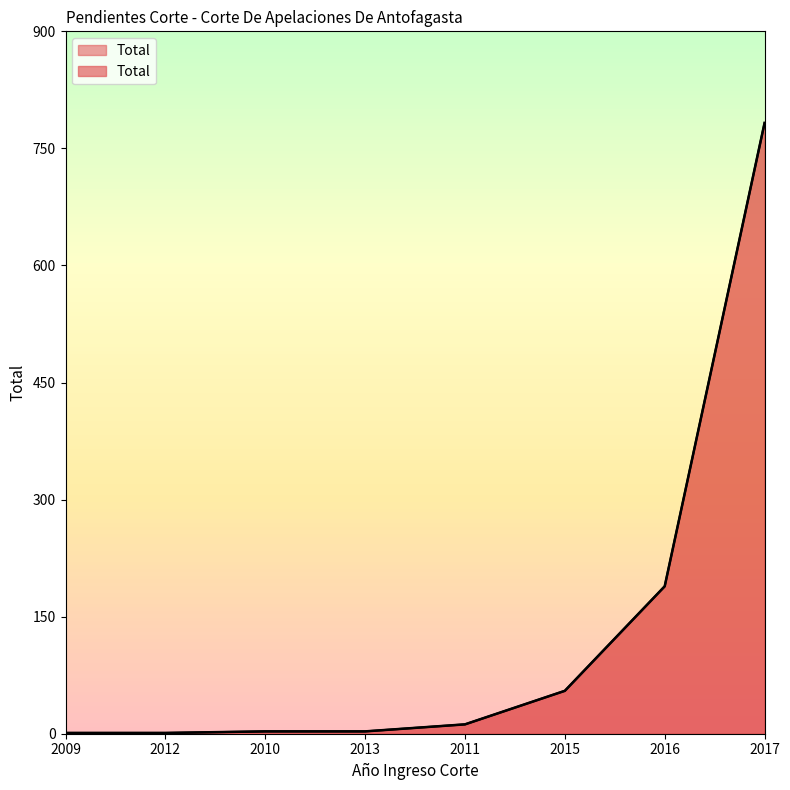

At which label is the value closest to 392?

2016